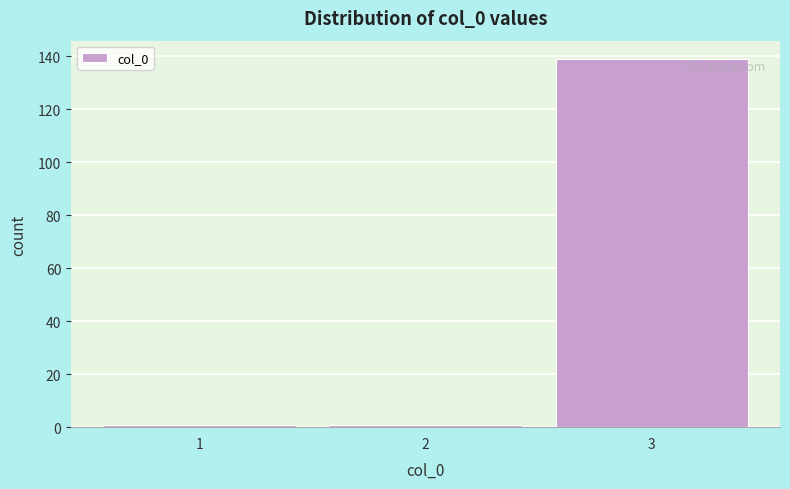

Reading right to left, transcribe all the data shown in this chart.

3=139	2=1	1=1